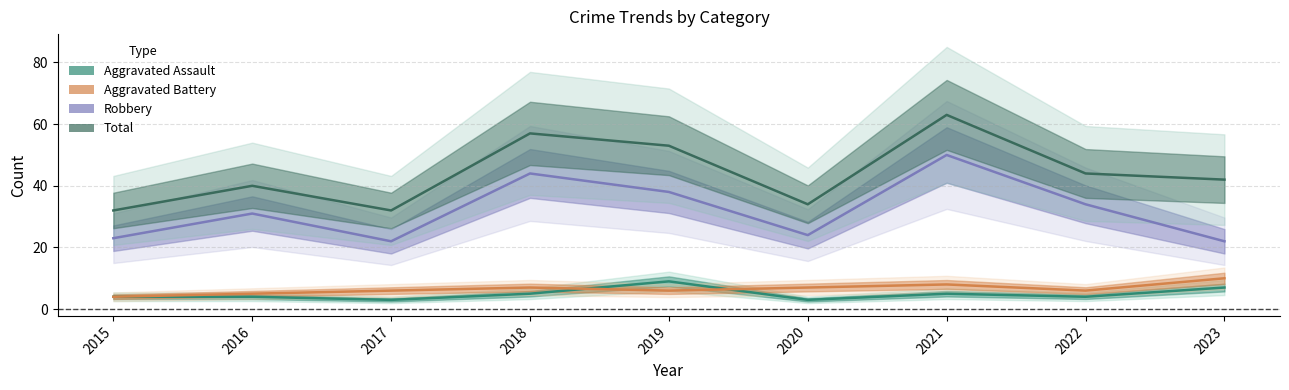

How many lines are shown in the chart?

4